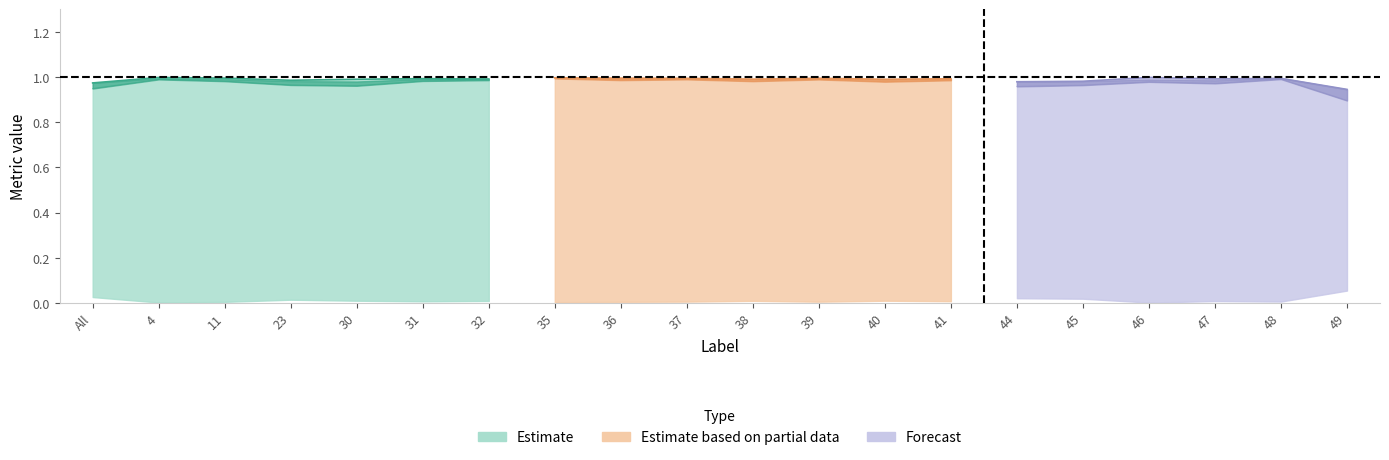

True or false: Dice and FalsePositive intersect in this chart.

False